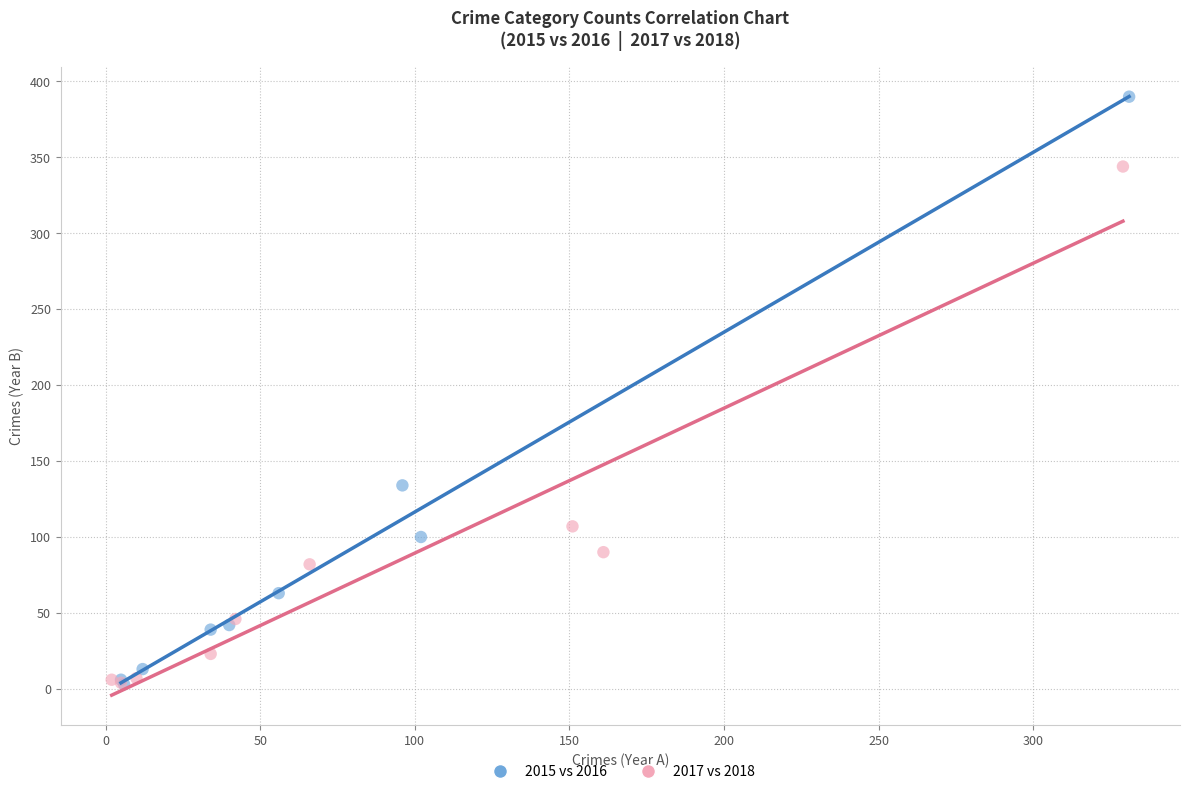

What are all the series names shown in the legend?

2015 vs 2016, 2017 vs 2018